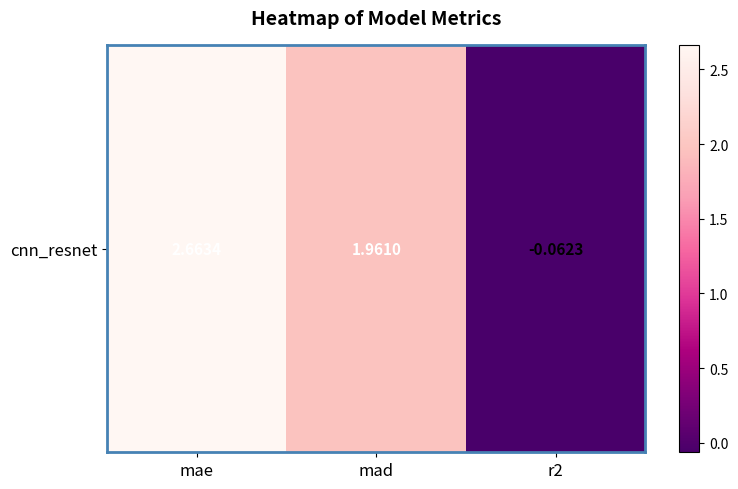

Reading right to left, what are all the values shown in this chart?

-0.1	2.0	2.7